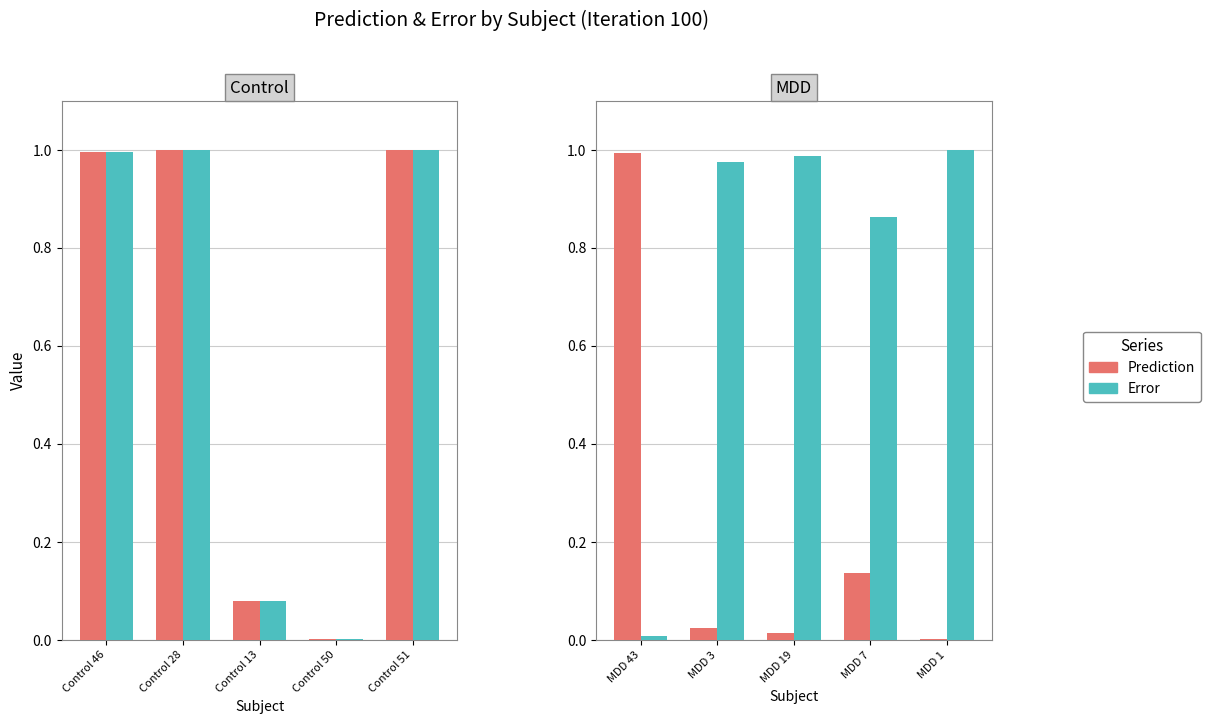

Does the chart contain stacked bars?

No